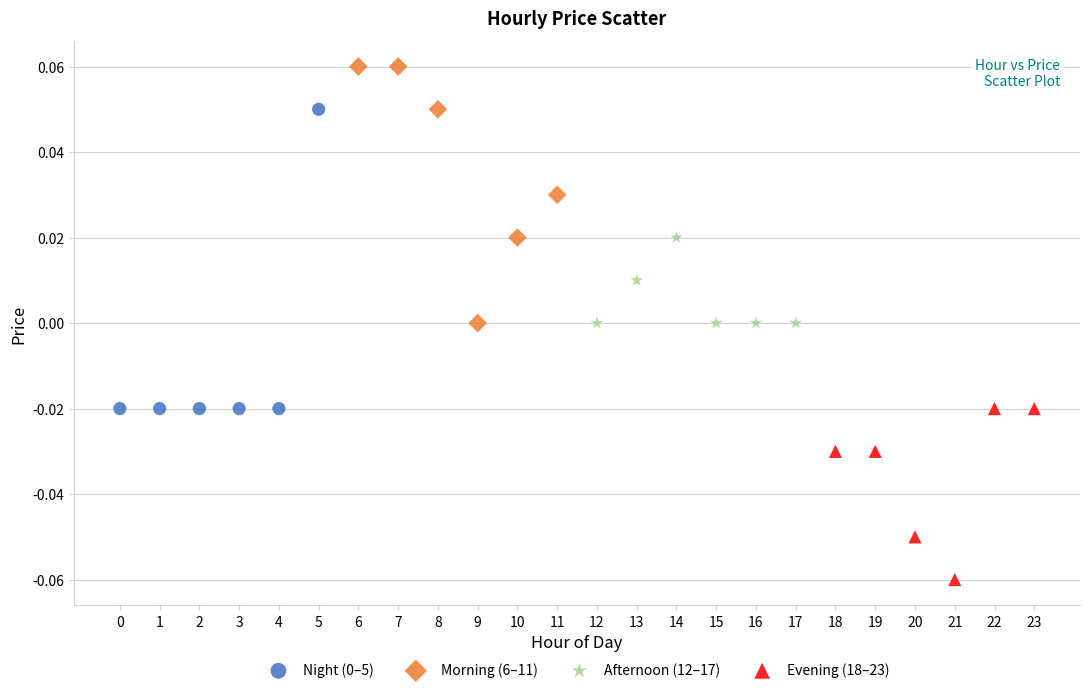

Which series contains the lowest Y value?

Evening (18–23)